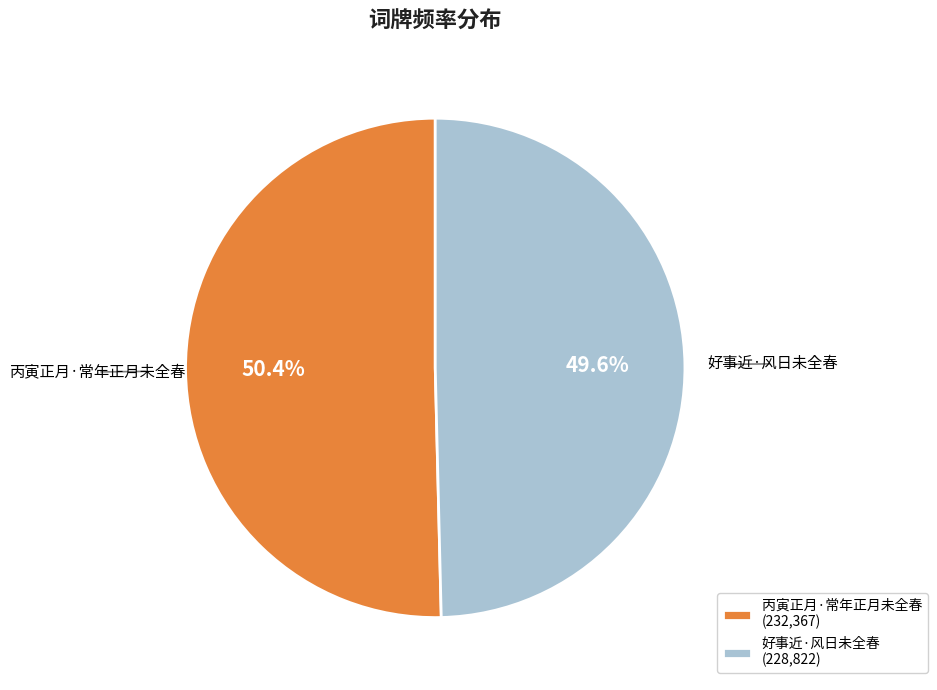

Count the number of slices in the pie.

2